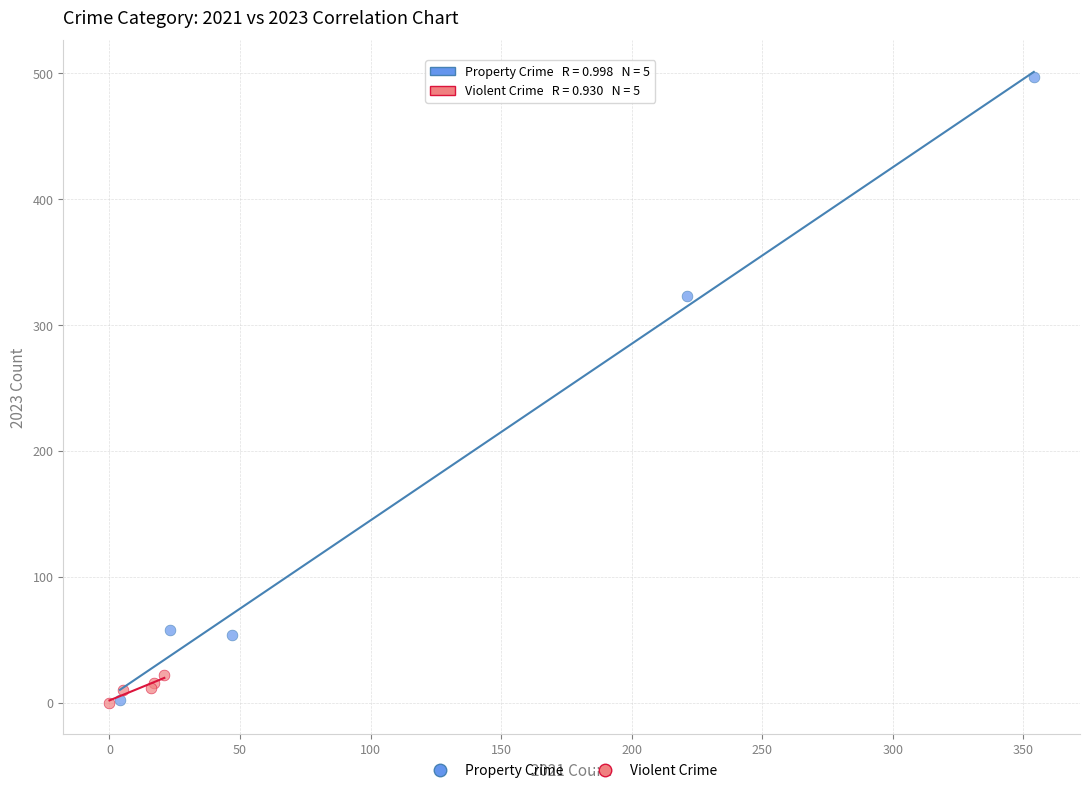

Which series has the widest spread of Y values?

Property Crime